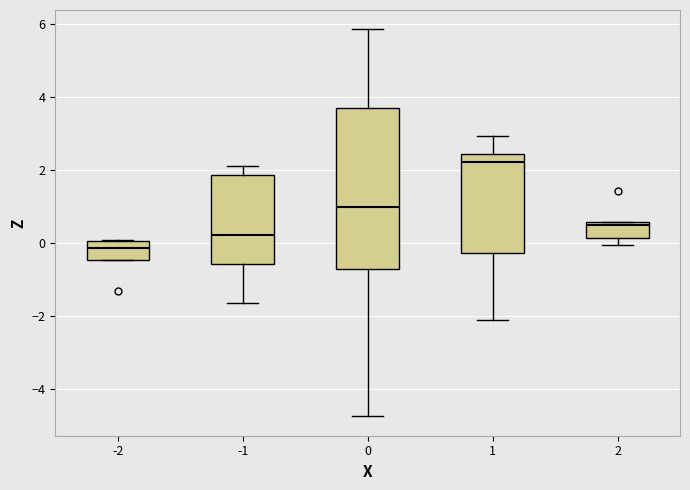

Which box's median line is the highest?

1